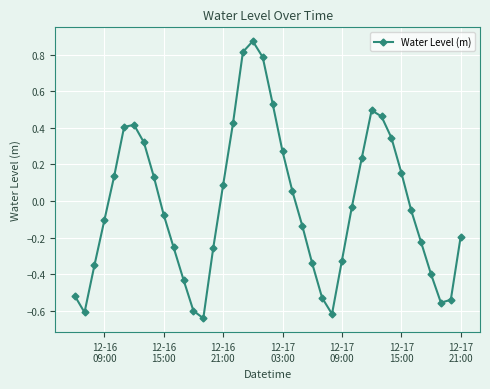

What is the difference between the maximum and minimum values?

1.5